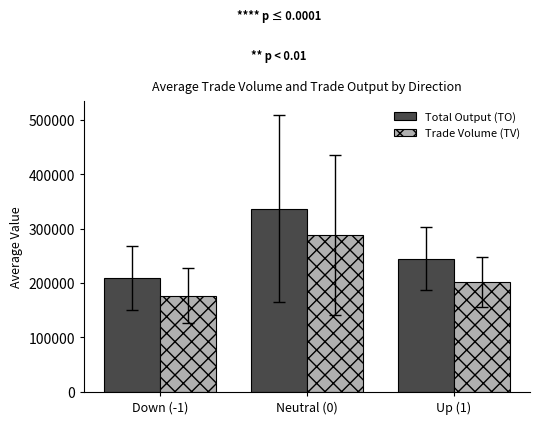

Which series has the widest spread of values?

Total Output (TO)